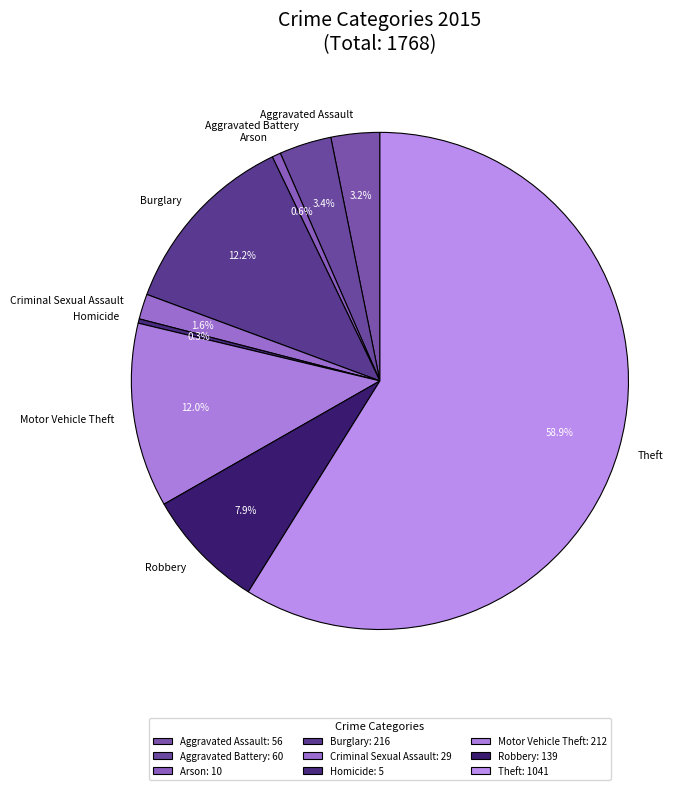

Is it true that Aggravated Battery is 3% of the pie?

True